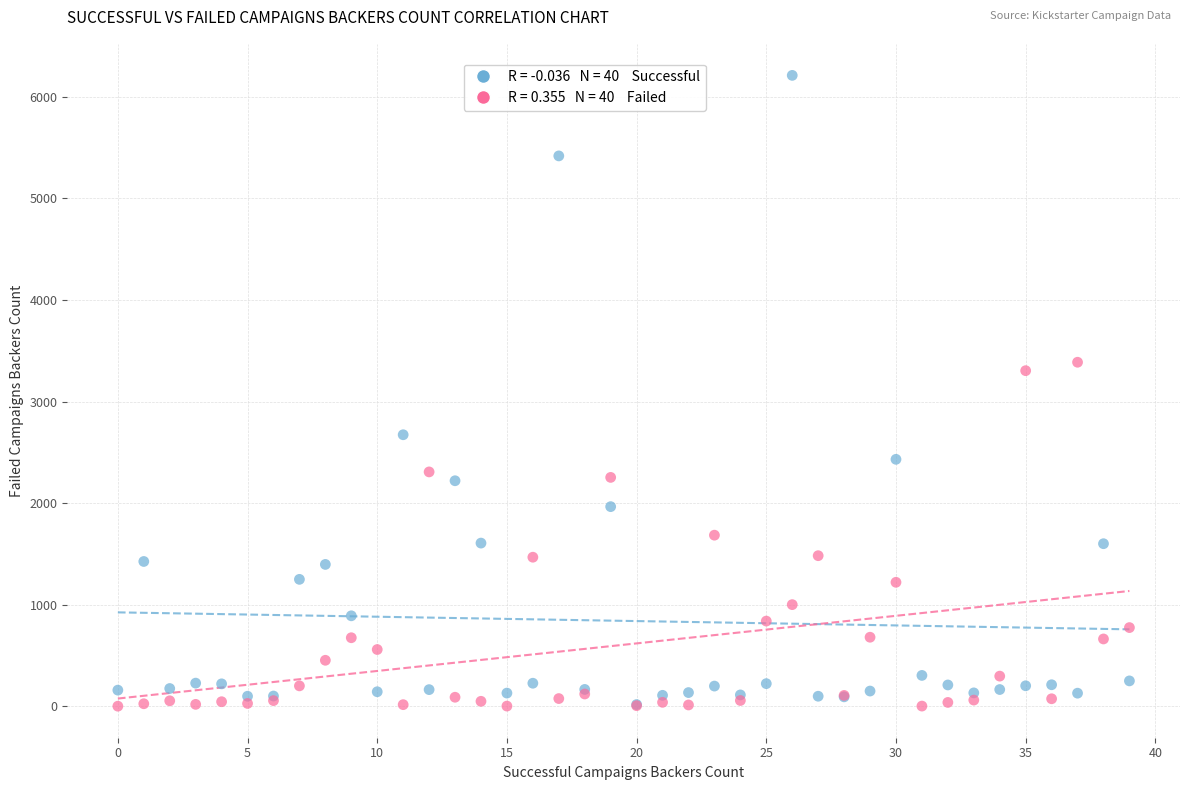

Across all series, what Y value is closest to 3106?

3304